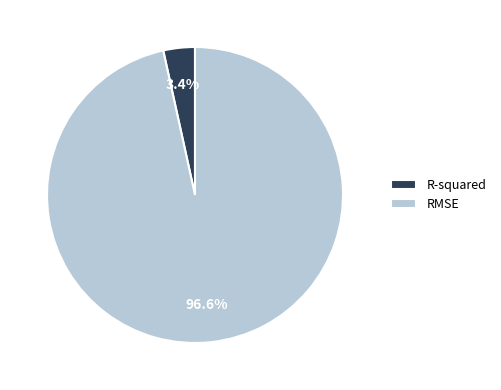

Which has a higher value, R-squared or RMSE?

RMSE